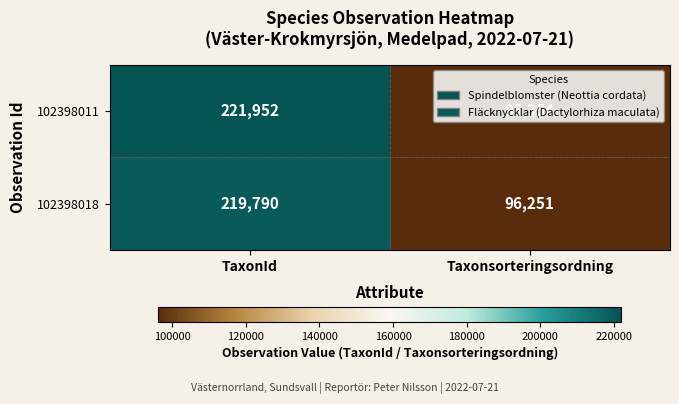

What is the spread (max minus min) of values at Taxonsorteringsordning?

103